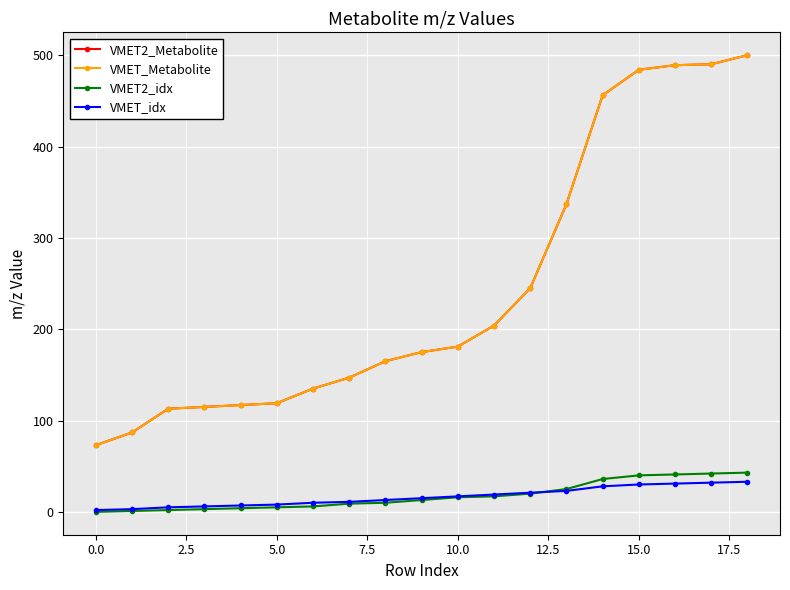

What is the value of the VMET_Metabolite point at the 9th from the left?

165.1